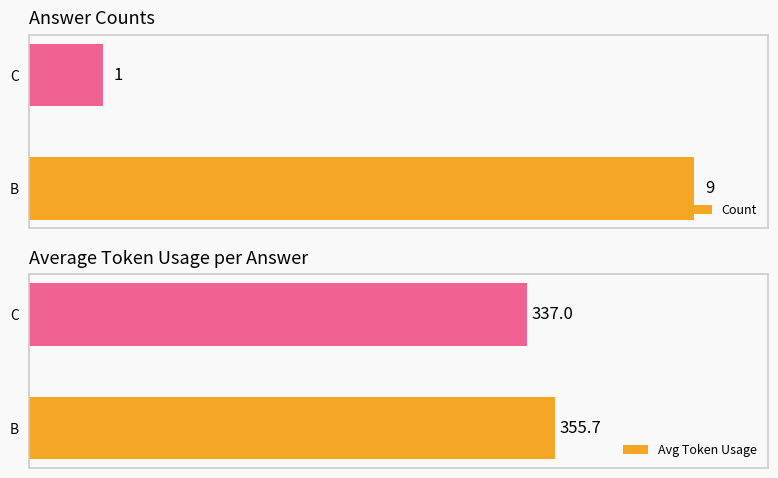

Rank the categories by Count value from highest to lowest.

B, C